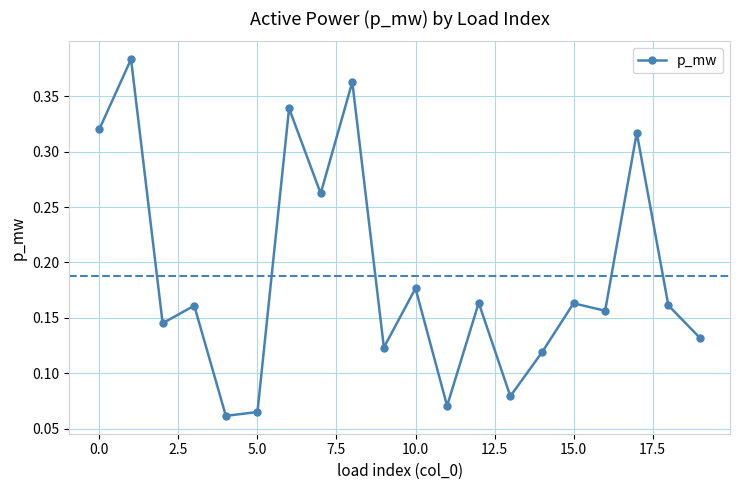

What is the sum of all values?

3.8